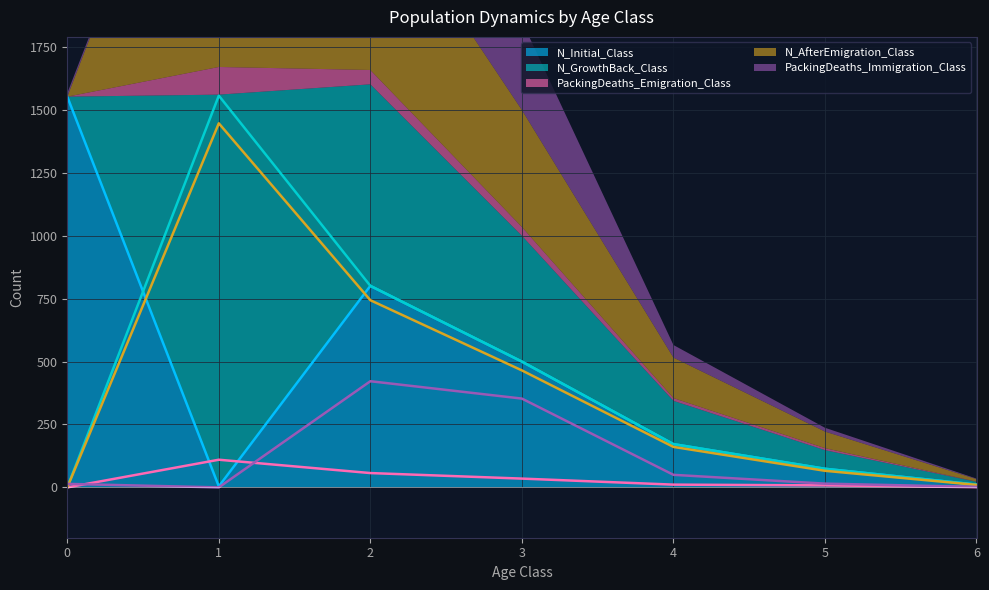

How many data points in N_AfterEmigration_Class are less than 161?

3